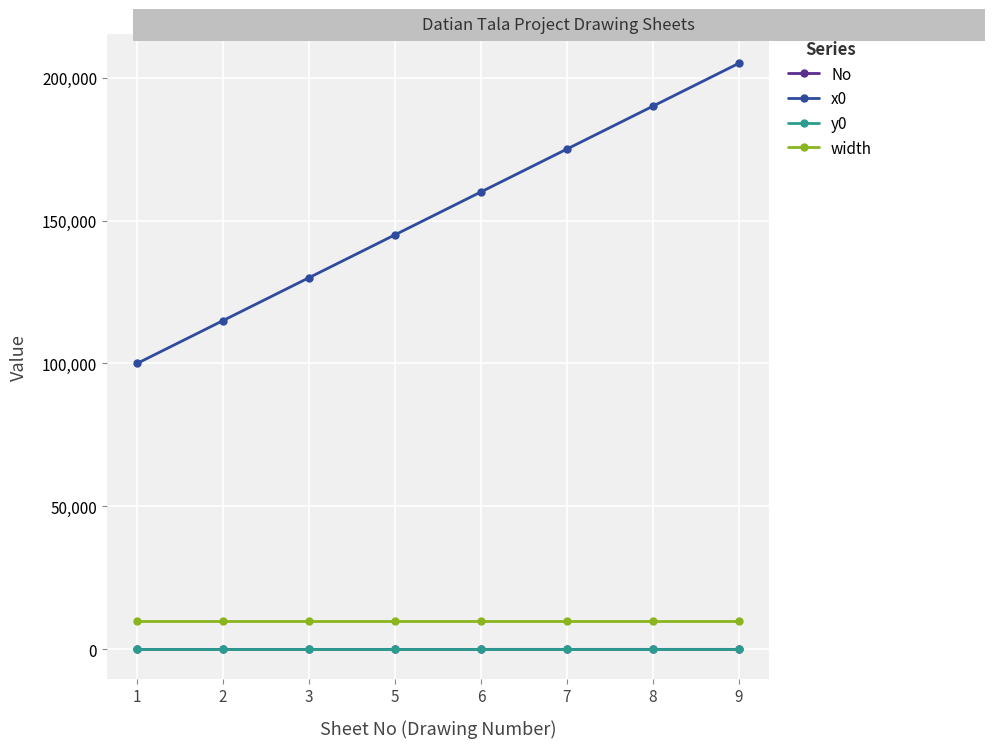

Which series has the largest total across all categories?

x0